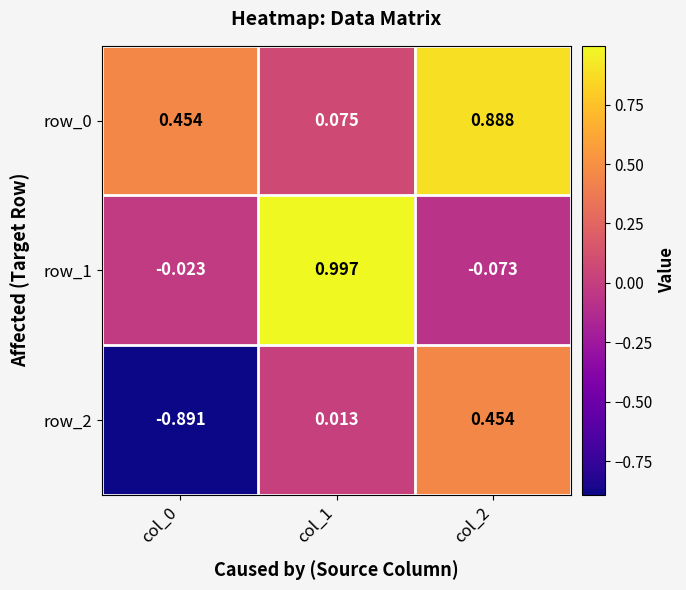

How many data points in row_2 are less than 0?

1